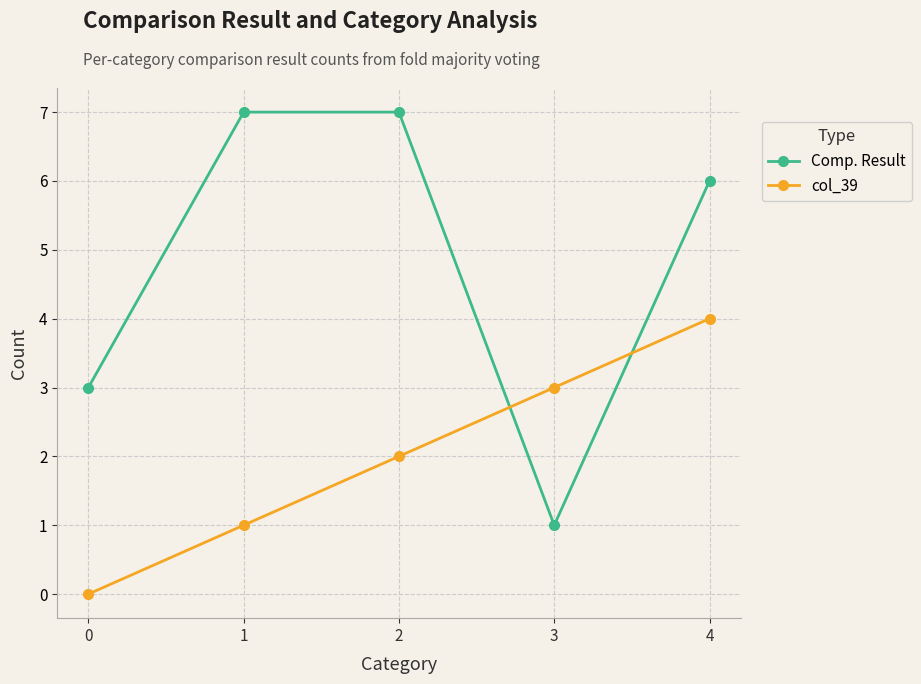

Reading left to right, extract all data points from this chart.

Comp. Result: 3	7	7	1	6
col_39: 0	1	2	3	4